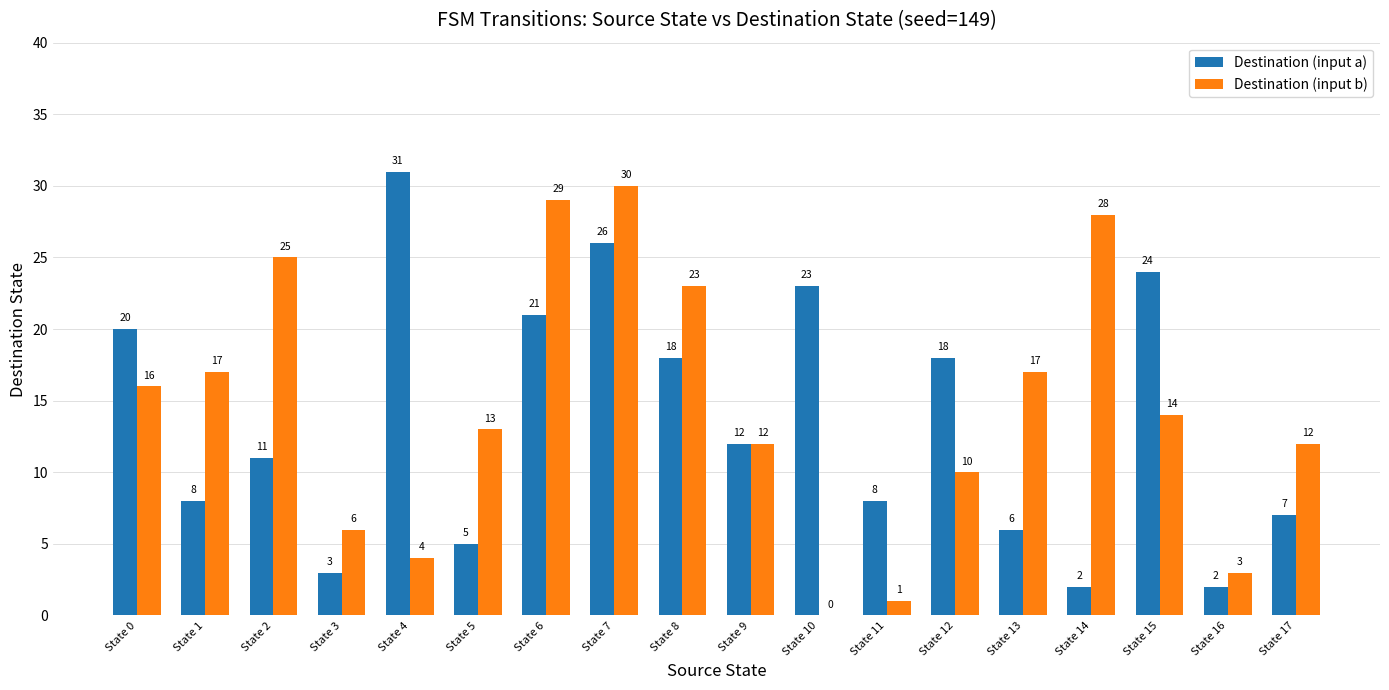

Which series changed the most between State 0 and State 8?

Destination (input b)